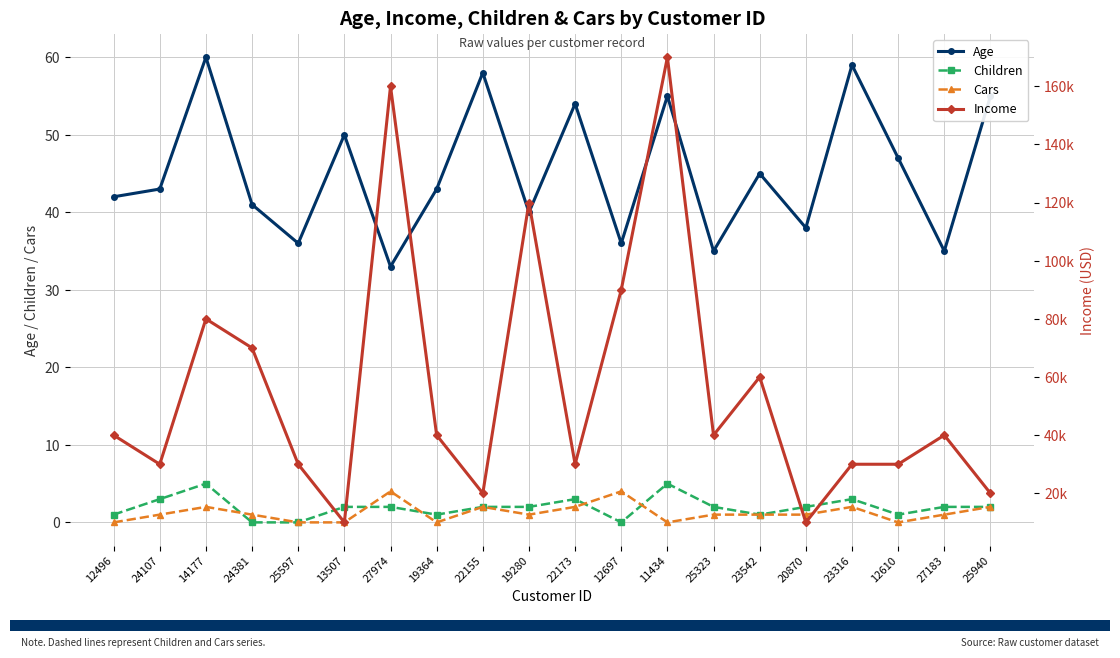

Rank the categories by Cars value from highest to lowest.

27974, 12697, 14177, 22155, 22173, 23316, 25940, 24107, 24381, 19280, 25323, 23542, 20870, 27183, 12496, 25597, 13507, 19364, 11434, 12610